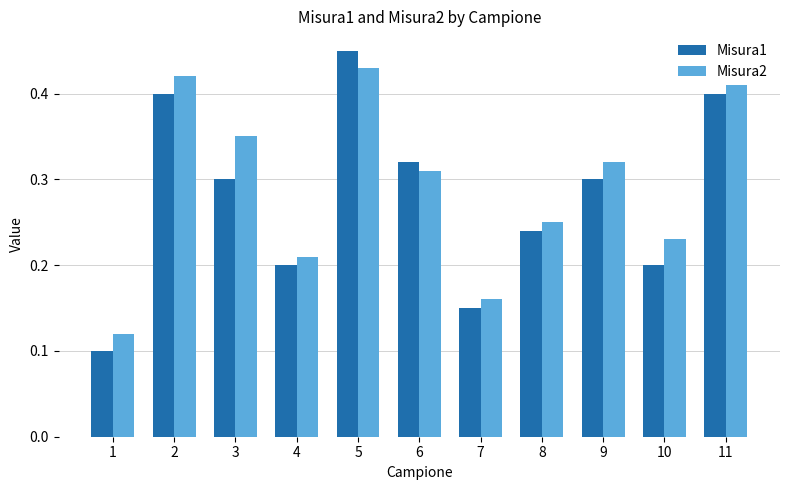

List the series in order of their peak value, lowest first.

Misura2, Misura1